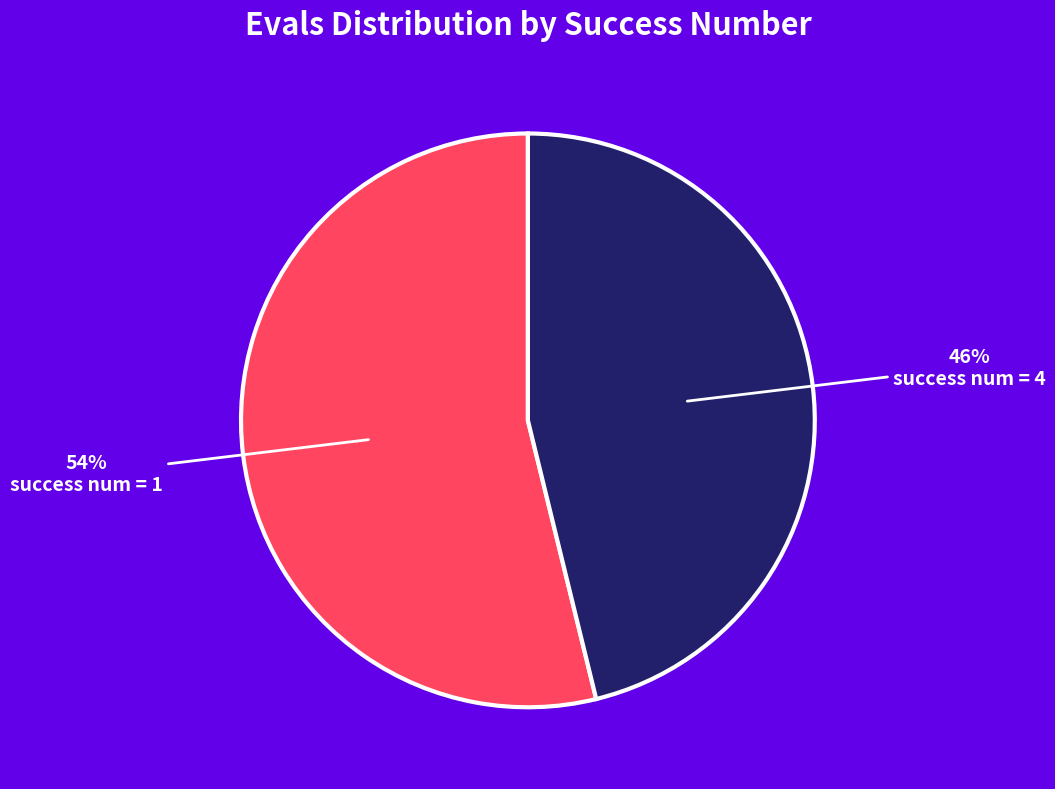

Is there a majority slice in this chart?

No